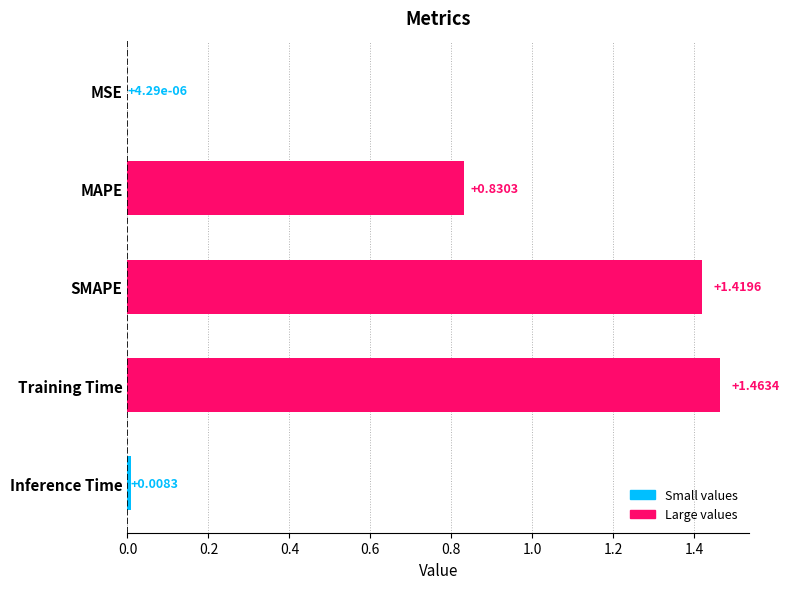

What is the change in value from MSE to SMAPE?

+1.4